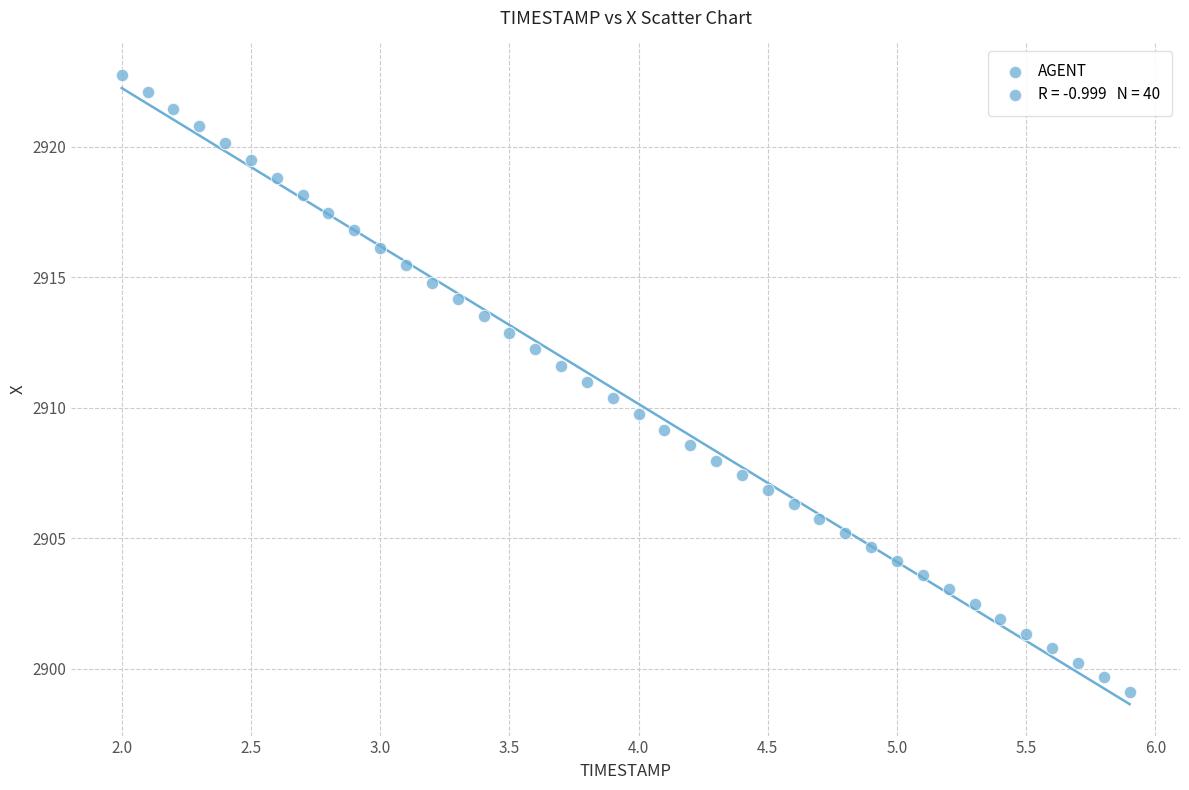

What is the range of X values (max minus min)?

3.9